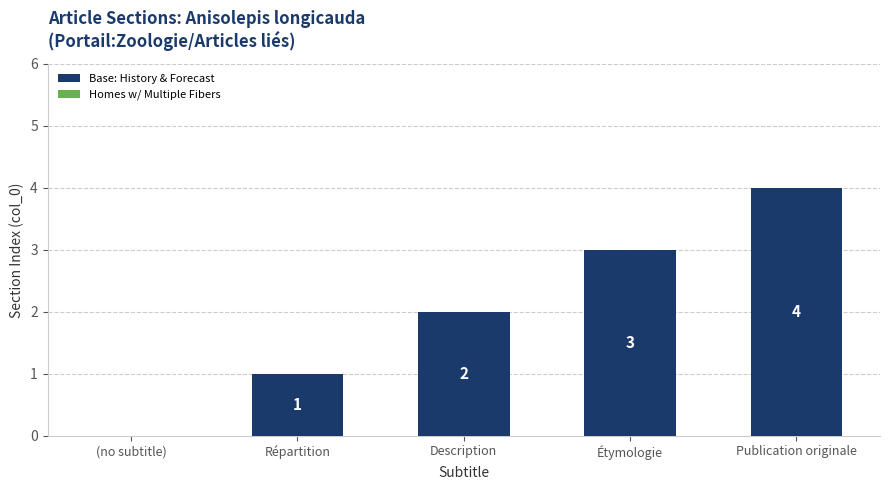

What is the sum of all values?

10